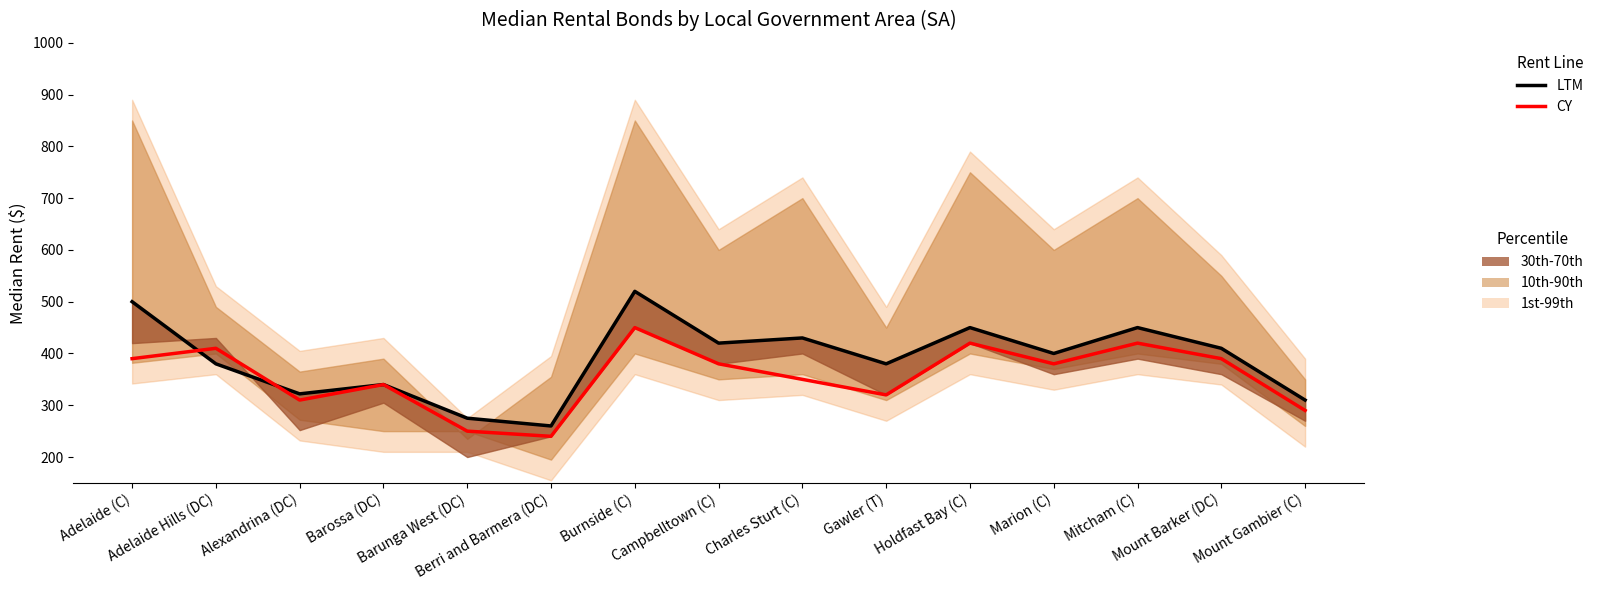

What is the label of the 2nd point from the right?

Mount Barker (DC)